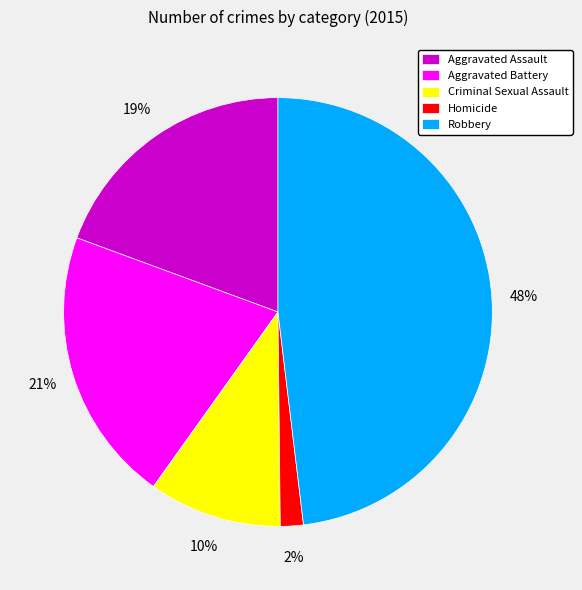

Which category has the biggest portion of the pie?

Robbery